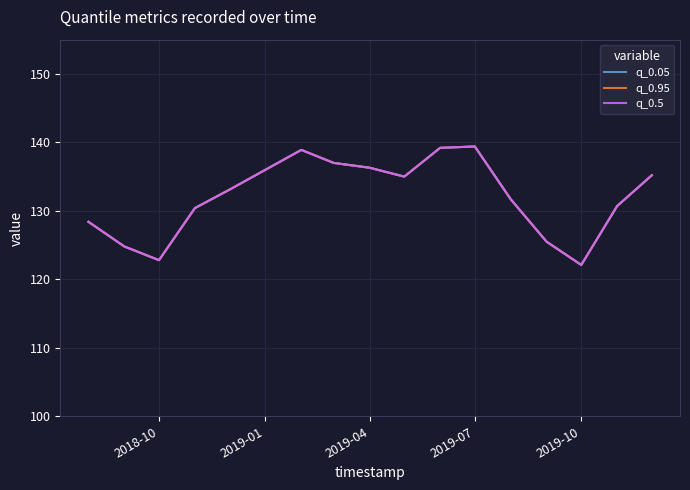

At how many categories does at least one series exceed 123?

15